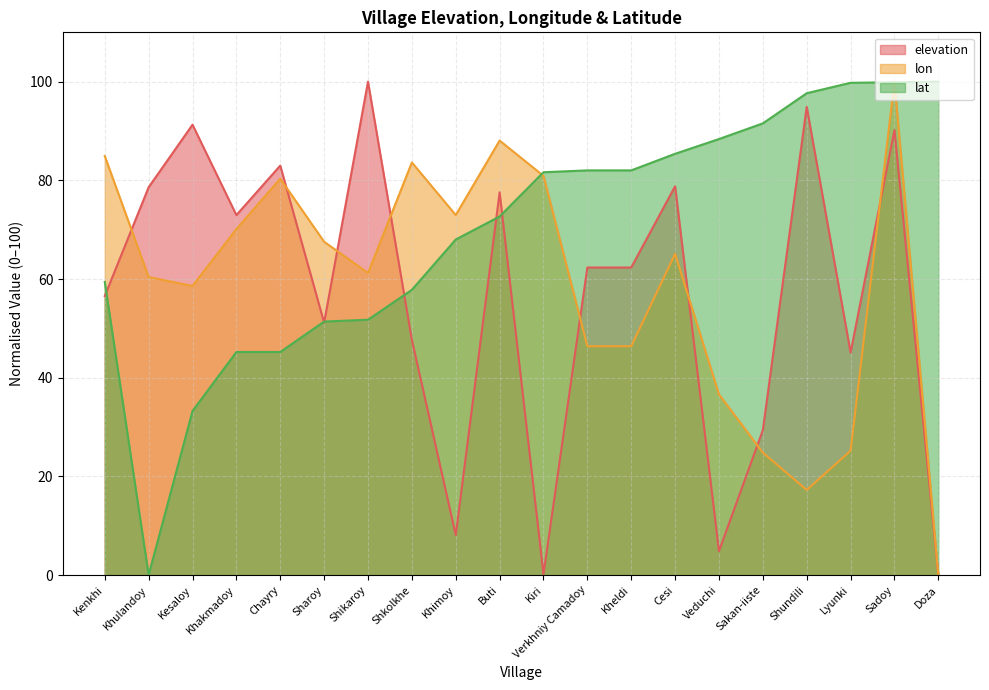

Between Veduchi and Shkolkhe, which is larger?

Shkolkhe